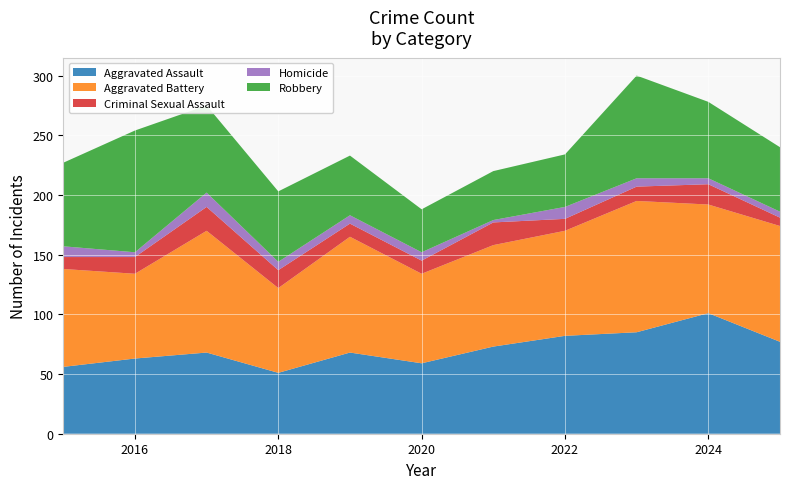

Reading left to right, extract all data points from this chart.

Aggravated Assault: 56	63	68	51	68	59	73	82	85	101	77
Aggravated Battery: 82	71	102	71	97	75	85	88	110	91	97
Criminal Sexual Assault: 10	14	20	15	11	11	19	10	12	17	7
Homicide: 9	4	12	7	7	7	2	10	7	5	5
Robbery: 70	102	73	59	50	36	41	44	86	64	54